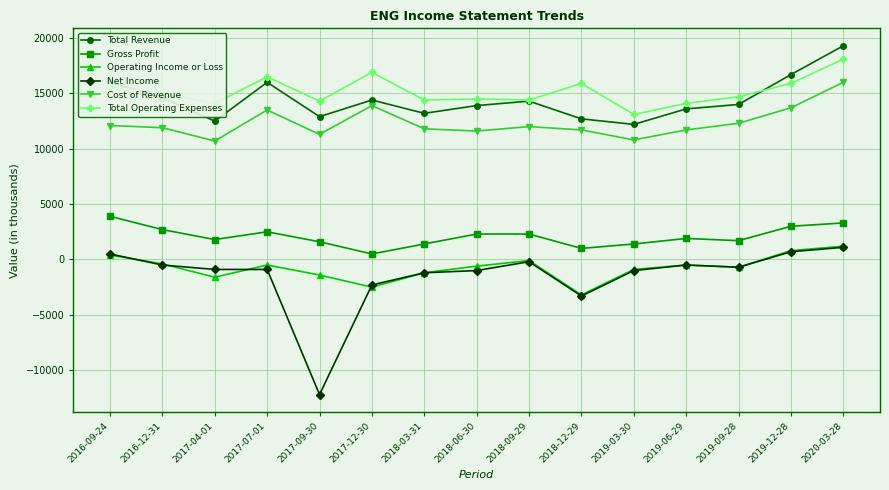

What is the label of the 2nd point from the left?

2016-12-31